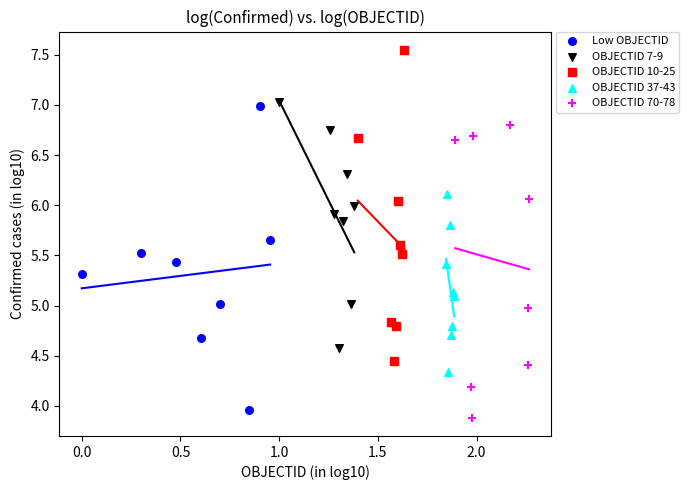

Which series contains the highest Y value?

OBJECTID 10-25